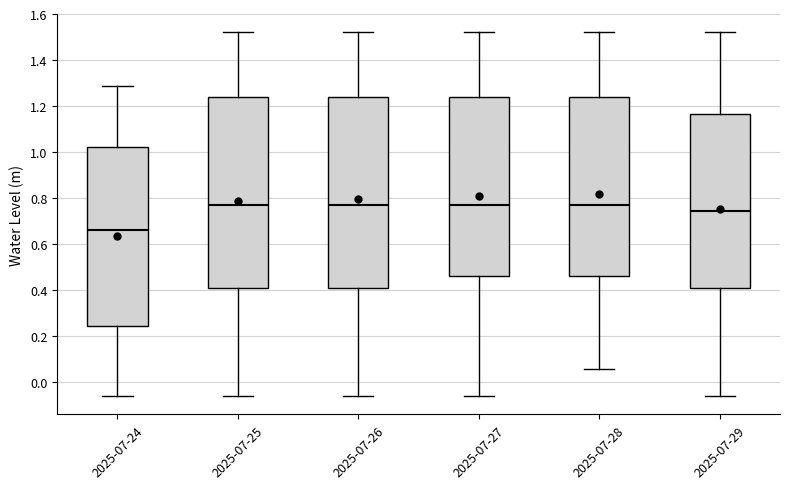

Reading left to right, read every box against the y-axis: the position of its median line, the range the box covers, and the ends of its whiskers. The values are not printed on the chart, so give them approximately, as read against the axis.

2025-07-24: median 0.66, box 0.24 to 1.02, whiskers -0.06 to 1.28
2025-07-25: median 0.76, box 0.40 to 1.24, whiskers -0.06 to 1.52
2025-07-26: median 0.76, box 0.40 to 1.24, whiskers -0.06 to 1.52
2025-07-27: median 0.76, box 0.46 to 1.24, whiskers -0.06 to 1.52
2025-07-28: median 0.76, box 0.46 to 1.24, whiskers 0.06 to 1.52
2025-07-29: median 0.74, box 0.40 to 1.16, whiskers -0.06 to 1.52